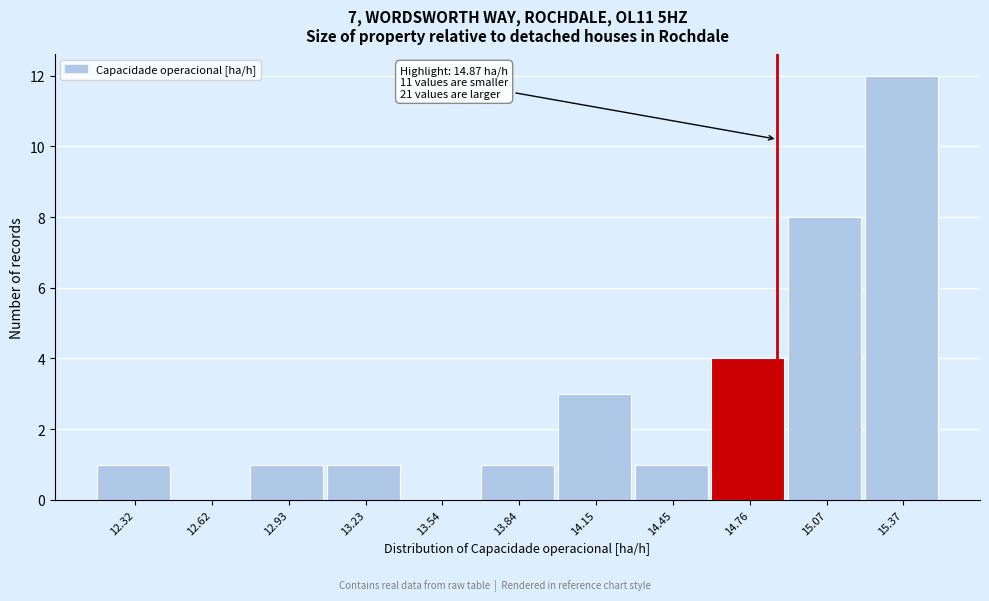

Which range on the x-axis has the tallest bar?

15.20 to 15.50